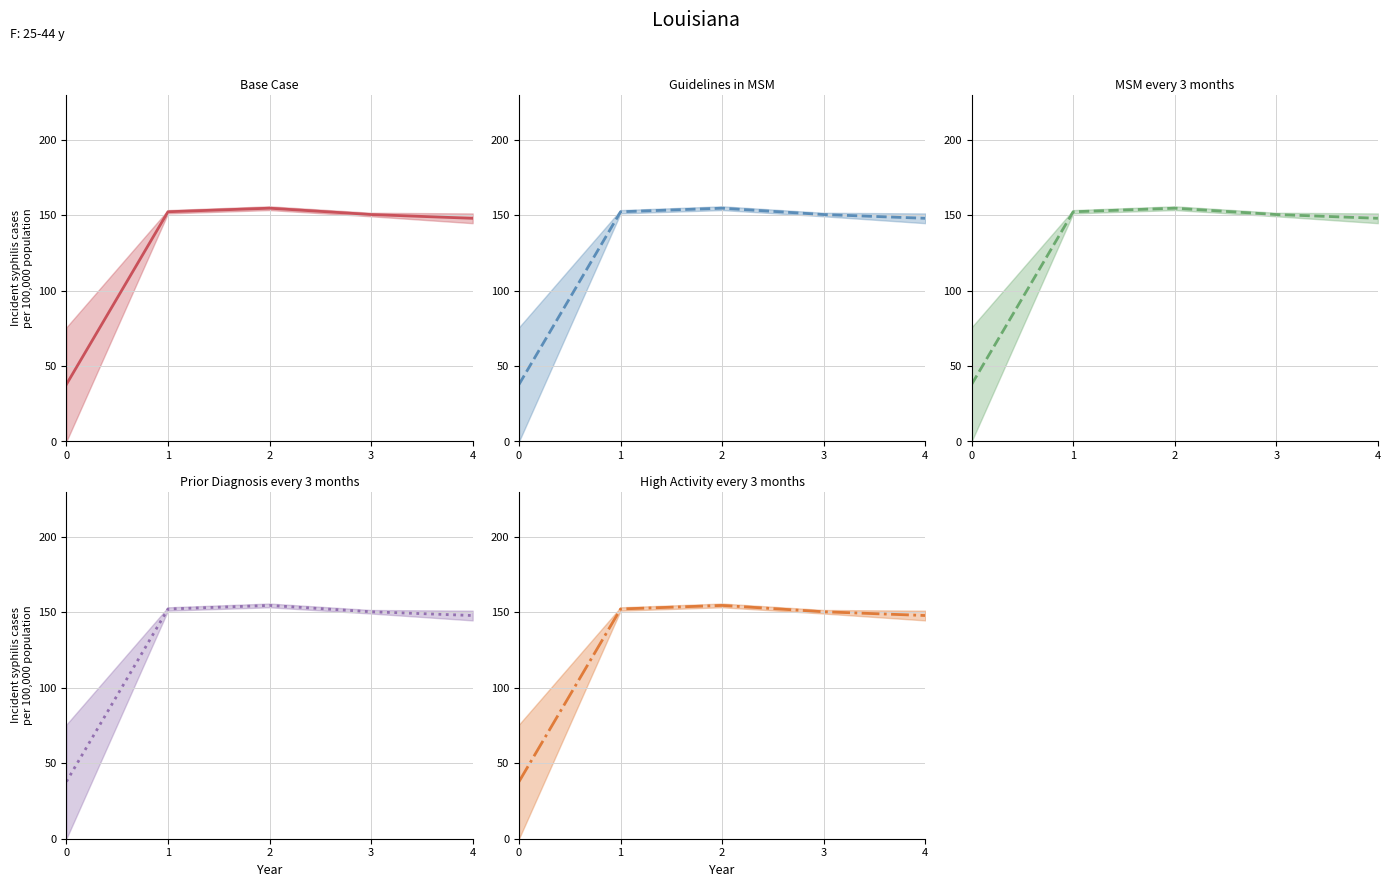

True or false: Guidelines in MSM mid and High Activity every 3 months mid cross at least once.

False